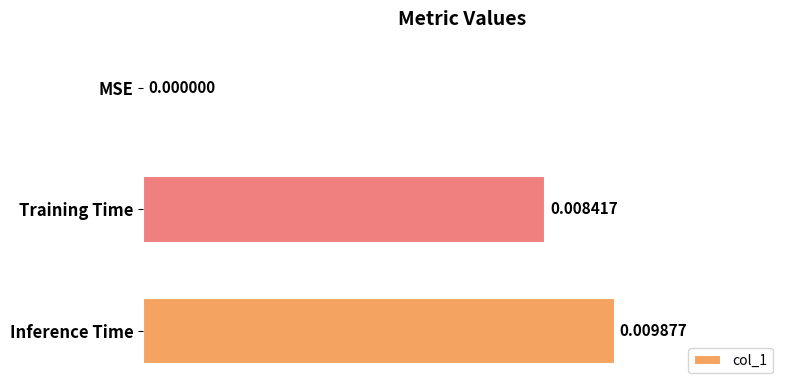

At which category does the chart reach its peak across all series?

Inference Time